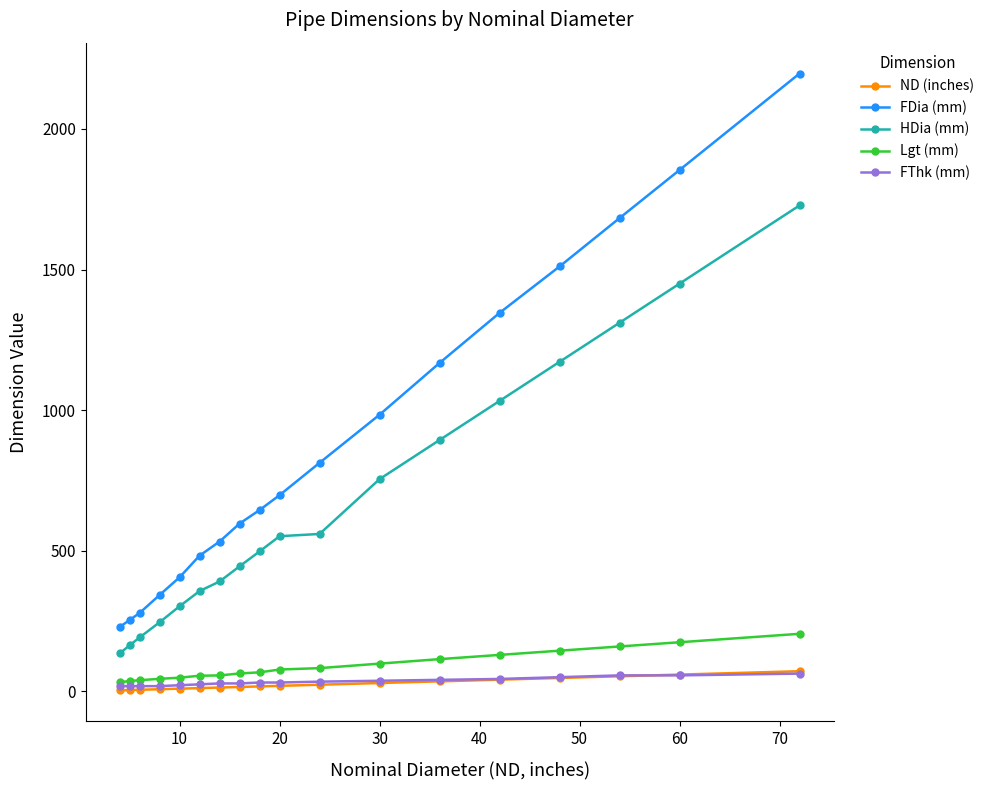

True or false: Lgt (mm) and FDia (mm) cross at least once.

False